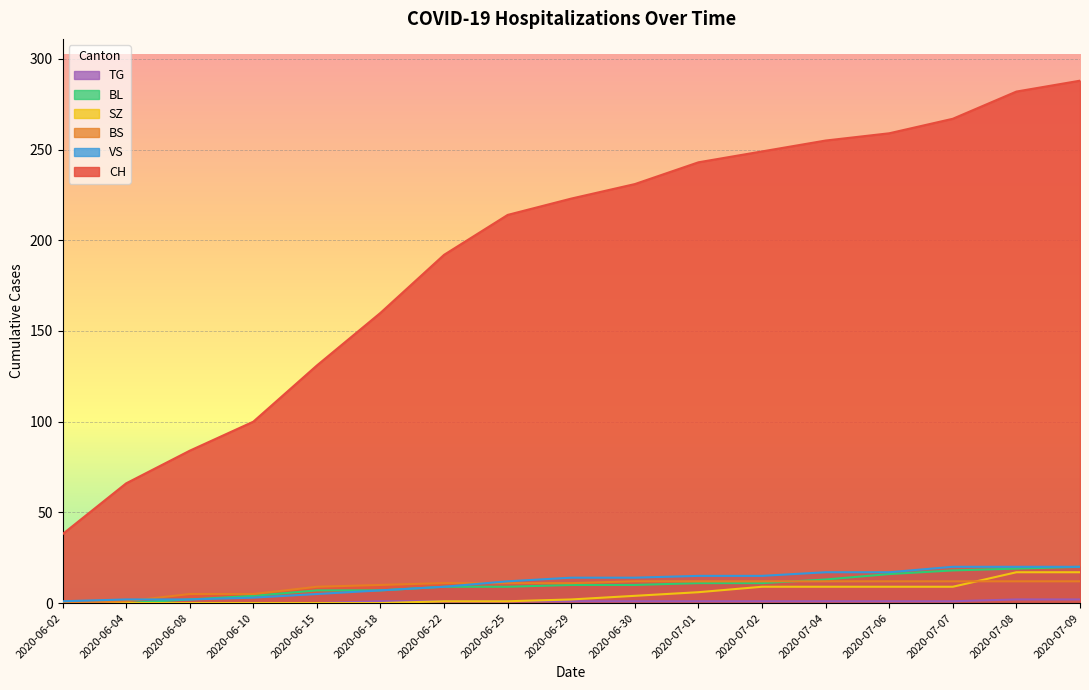

Is it true that VS equals 3 at 2020-06-08?

False